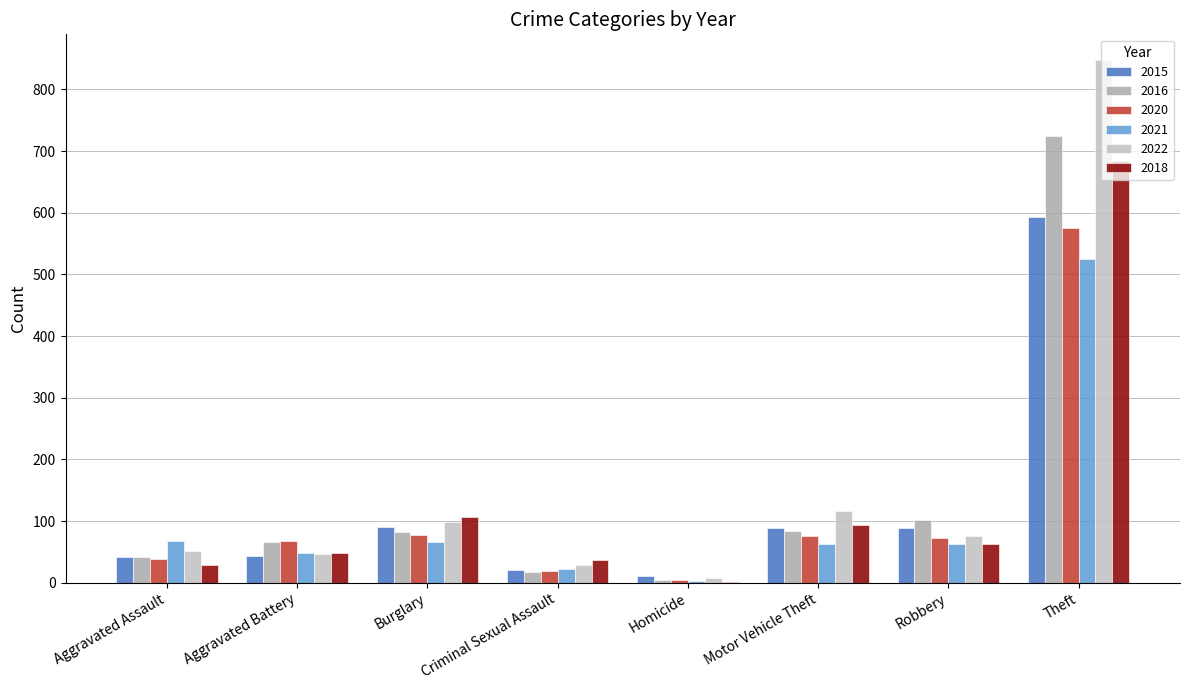

What value does the 2016 series have at Aggravated Assault?

42